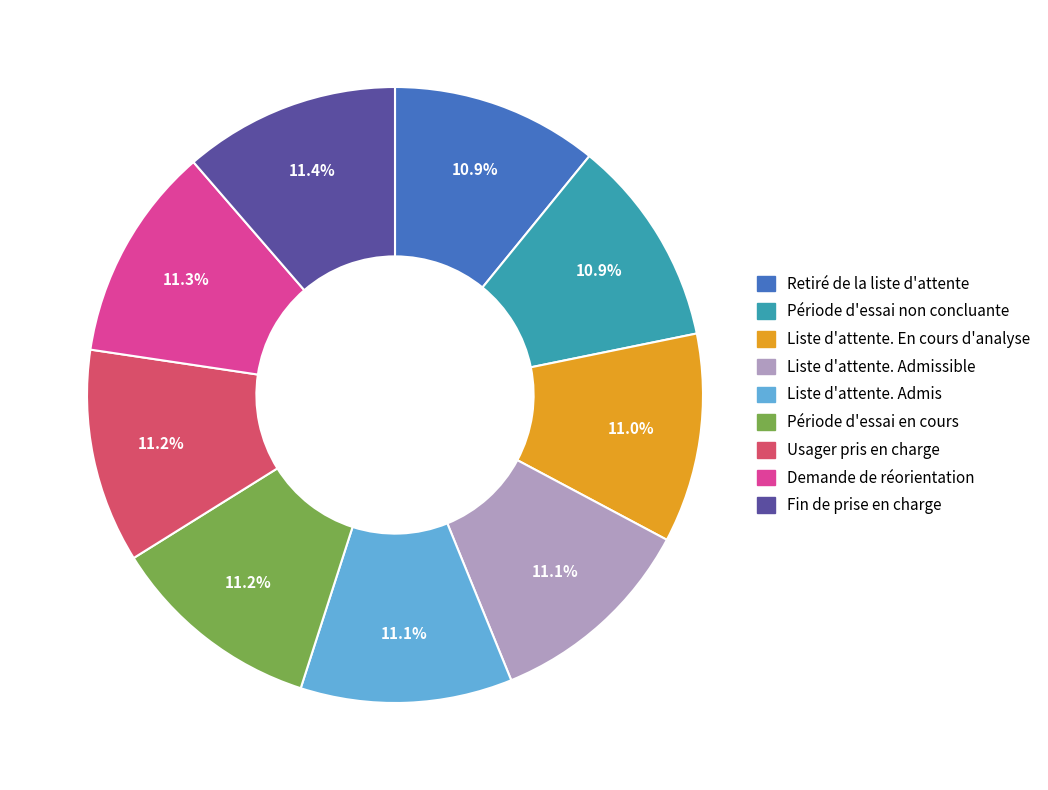

Approximately how many times larger is the value at Fin de prise en charge compared to Usager pris en charge?

1.0